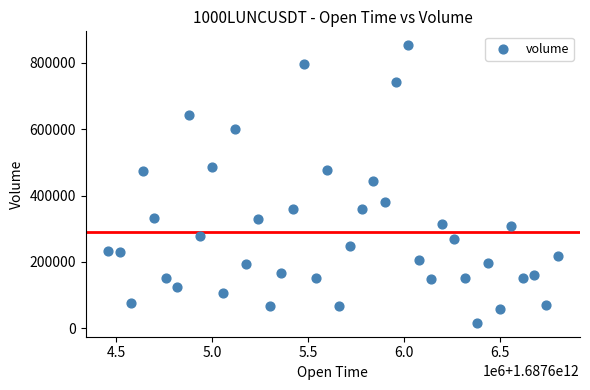

What Y value in the scatter plot is closest to 434832?

444577